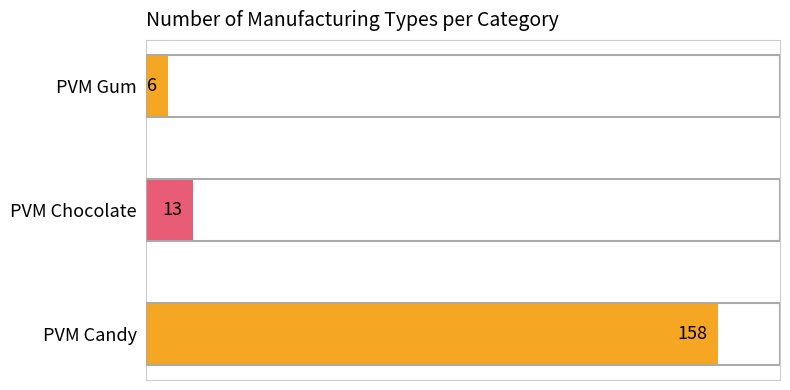

The value at PVM Candy is 251. True or false?

False